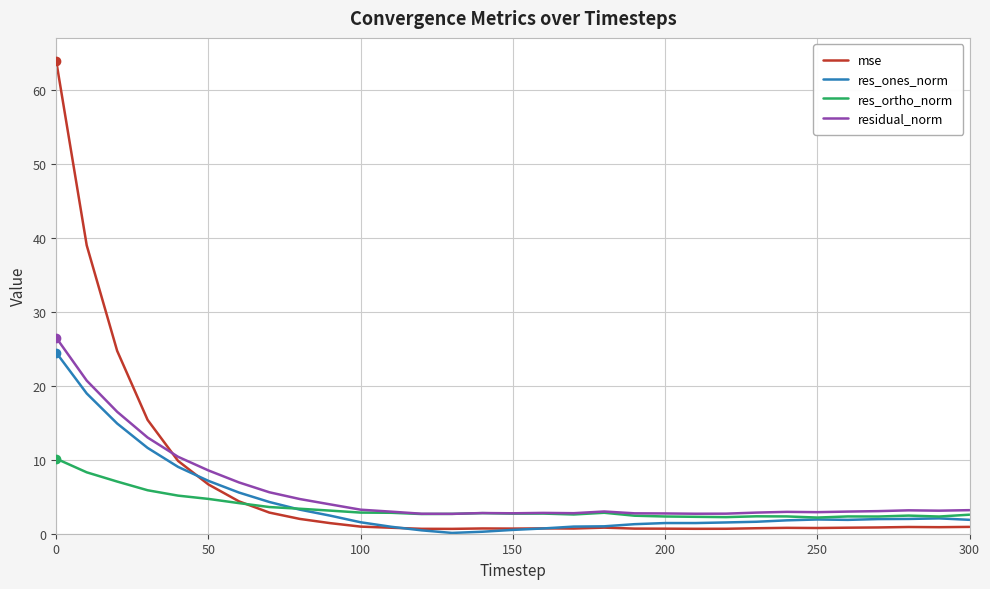

How many distinct data groups are displayed?

4